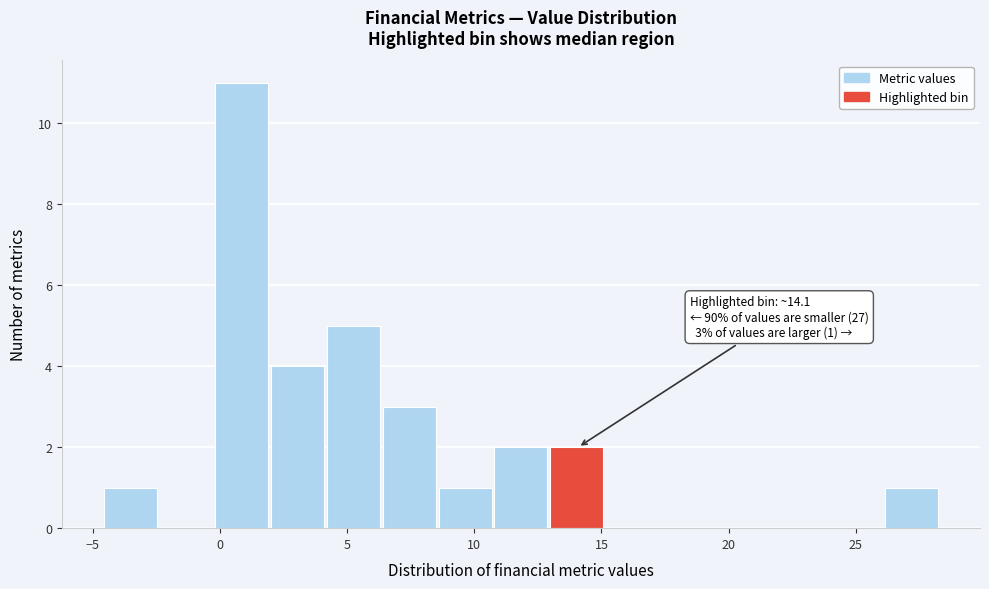

Which range on the x-axis has the tallest bar?

0.0 to 2.0